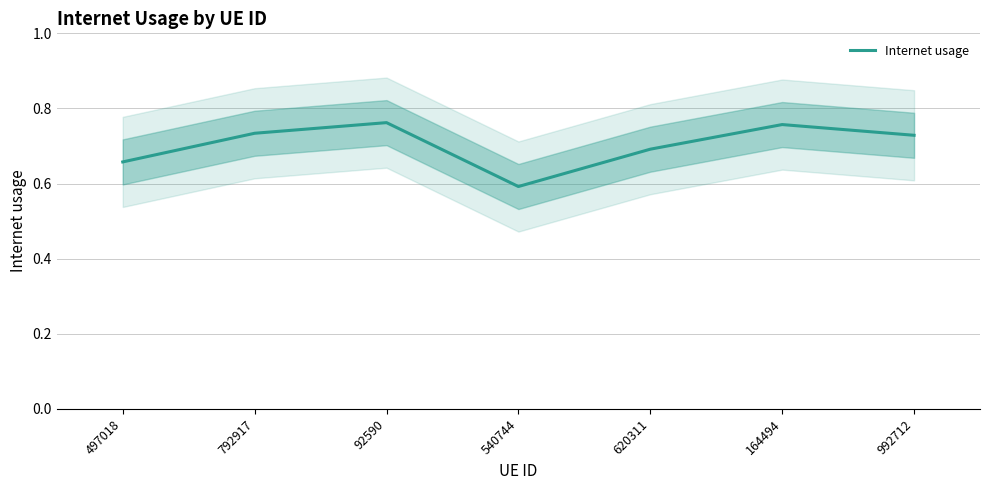

Count the values in the range 0 to 1.

7